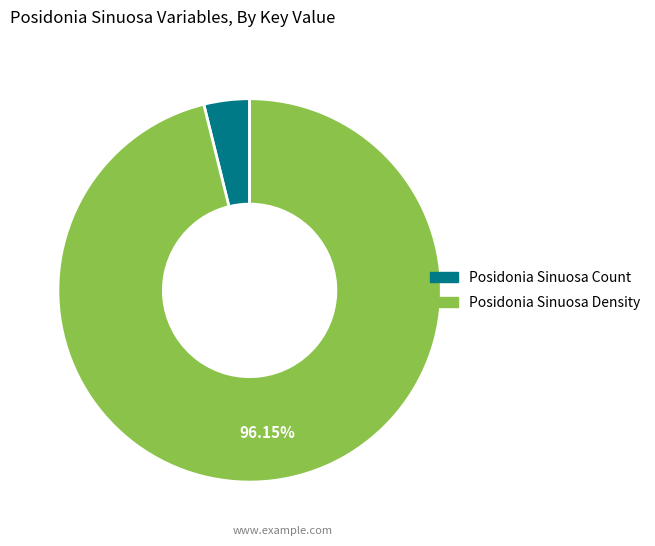

To the nearest percent, what is the difference between the largest and smallest slice percentages?

92%